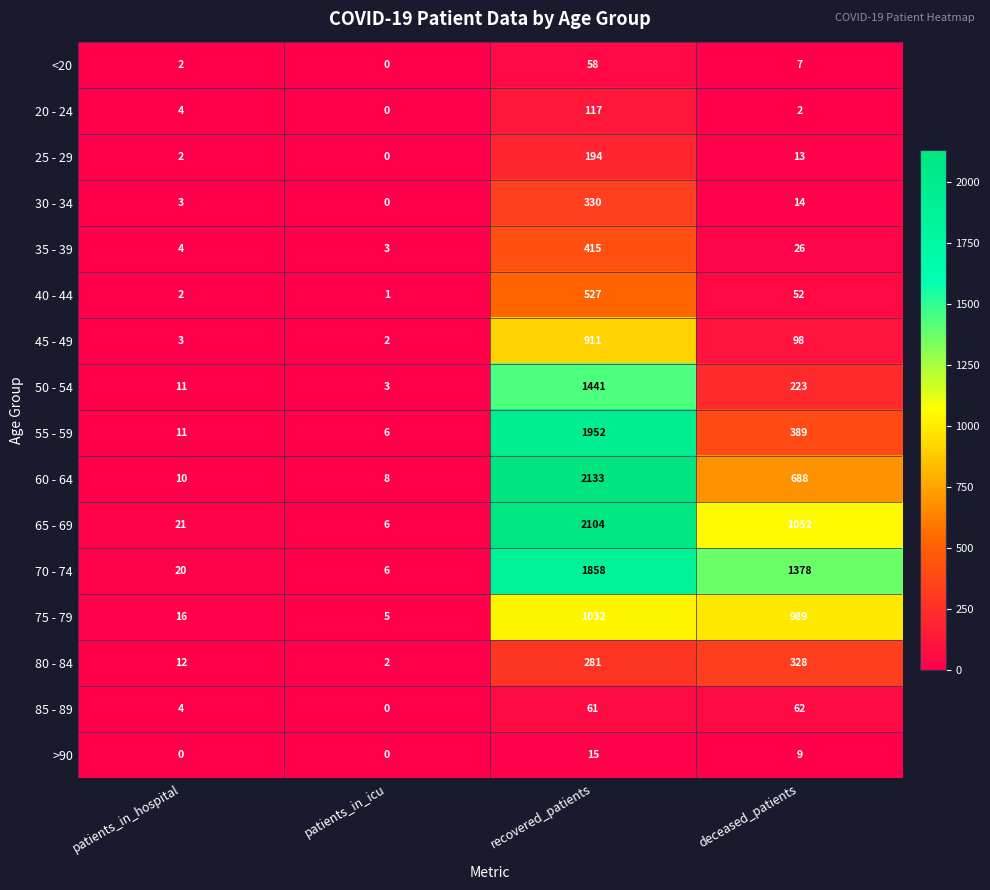

At how many categories does at least one series exceed 581?

2